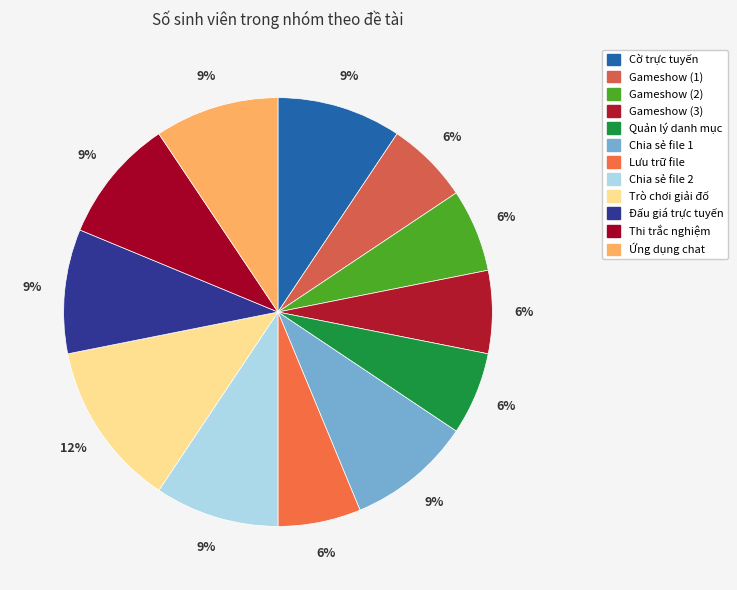

How many slices are in this pie chart?

12